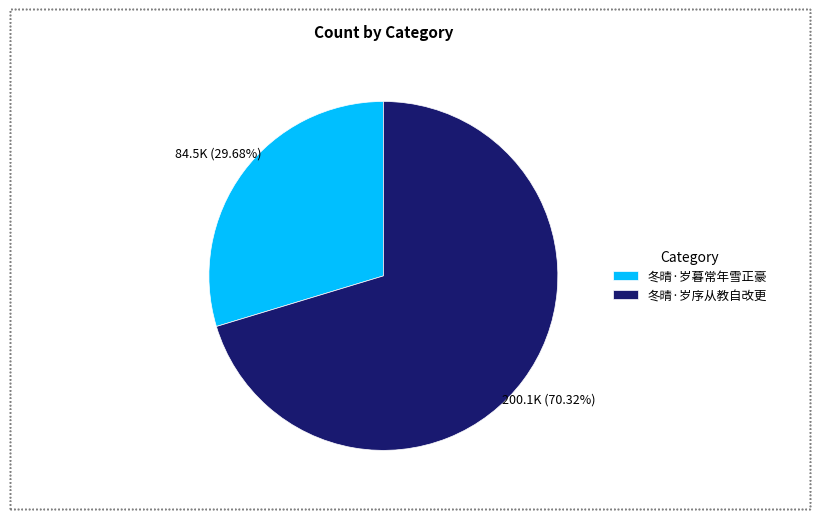

What is the majority slice?

冬晴·岁序从教自改更